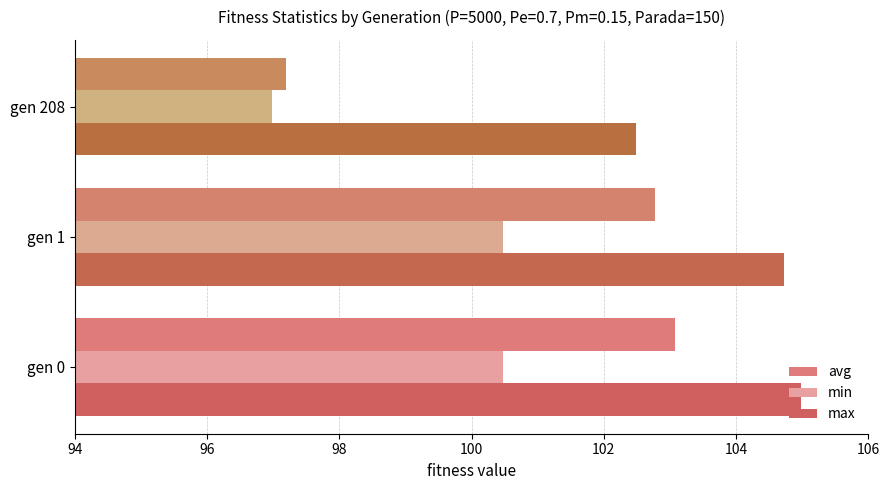

Count the number of data series in this chart.

3